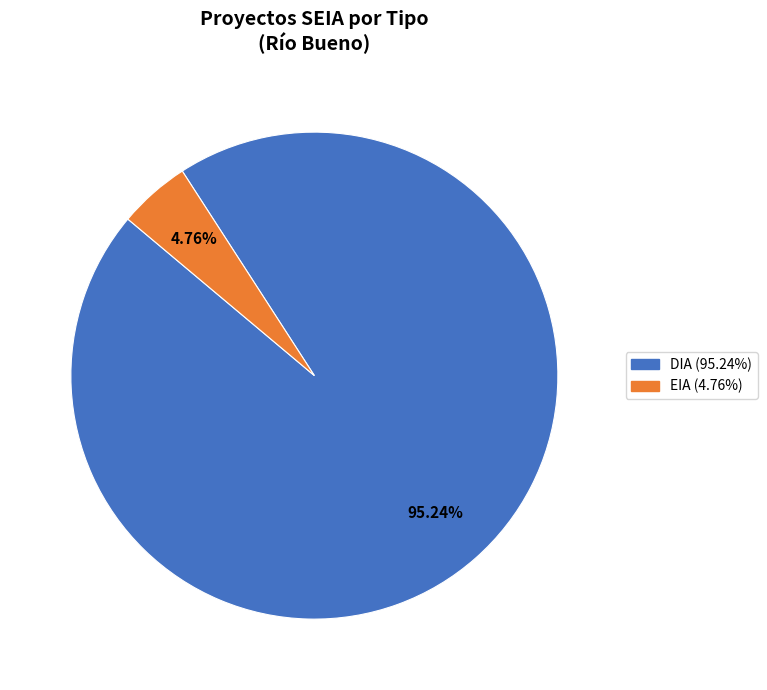

How many slices are in this pie chart?

2